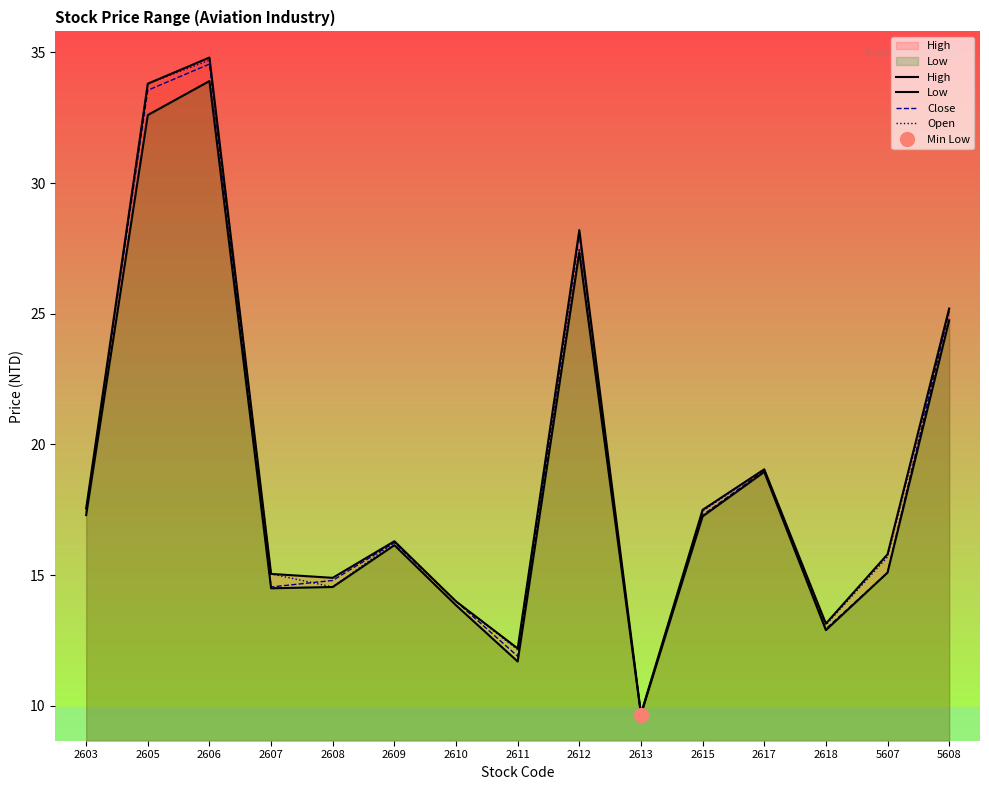

Which label corresponds to the smallest value in the chart?

2613